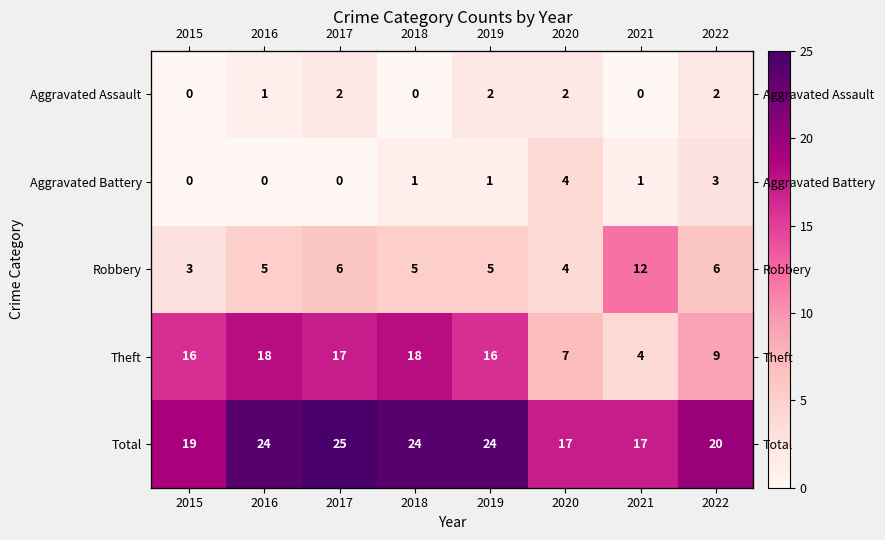

List the series in order of their peak value, highest first.

Total, Theft, Robbery, Aggravated Battery, Aggravated Assault